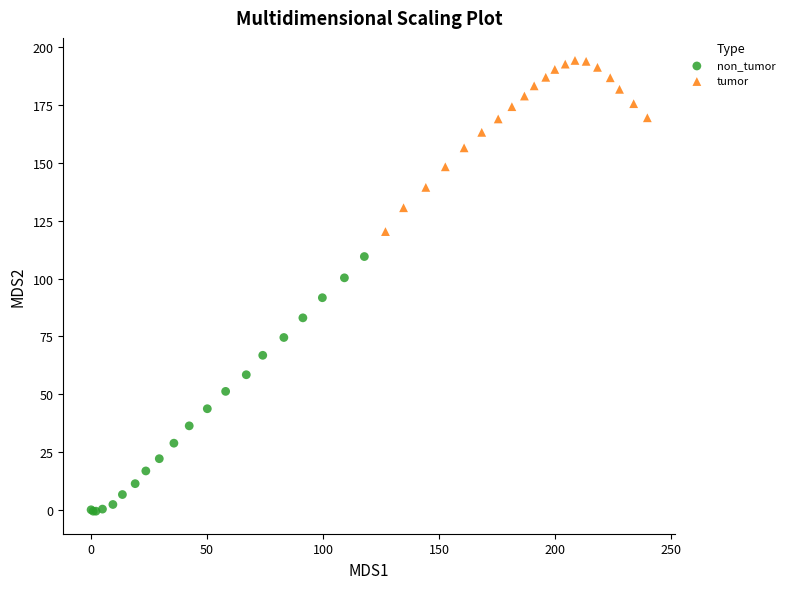

Which series reaches the minimum Y coordinate?

non_tumor